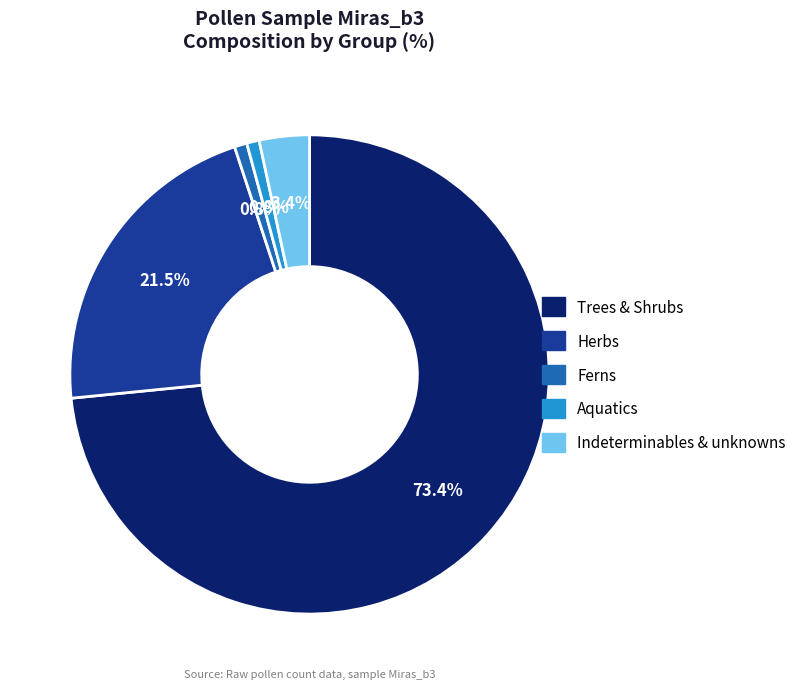

Which category has the biggest portion of the pie?

Trees & Shrubs